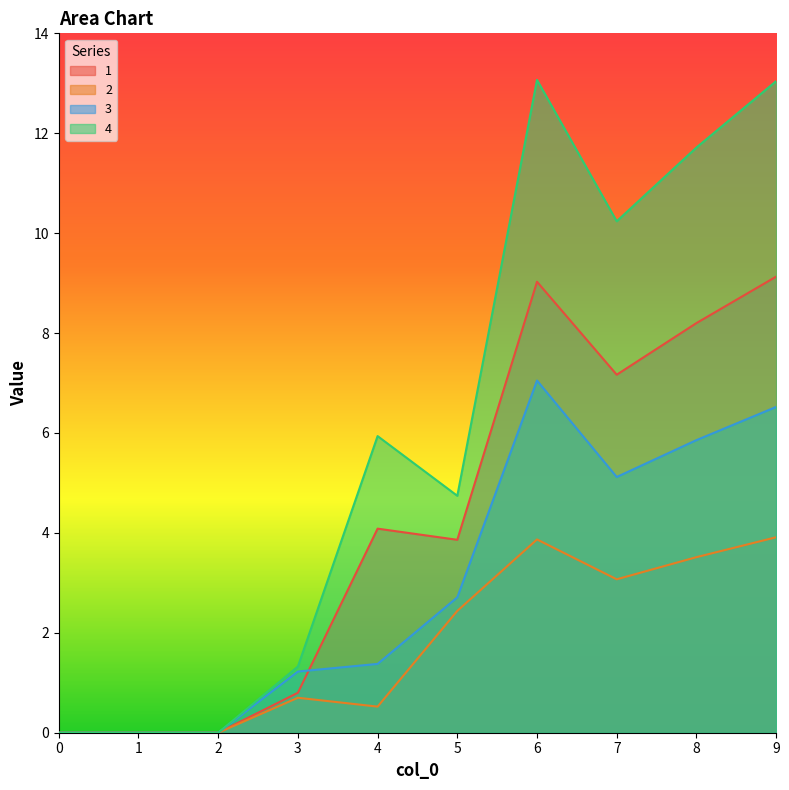

What is the average value of the 4 series?

6.0